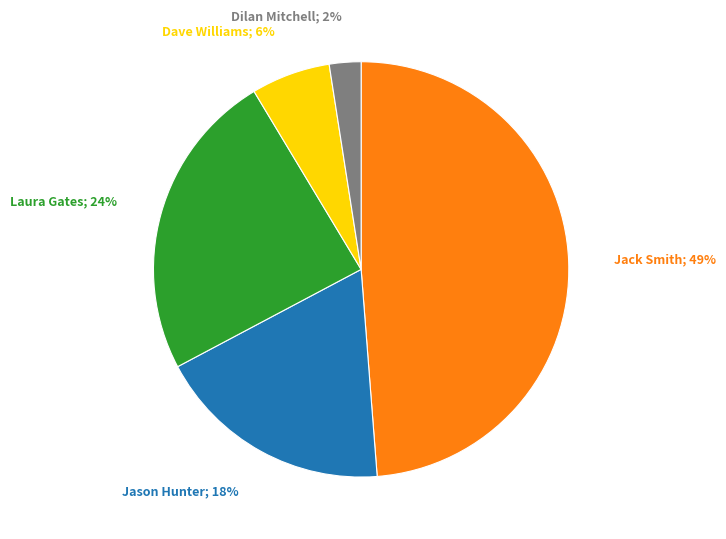

To the nearest percent, what is the average slice percentage?

20%